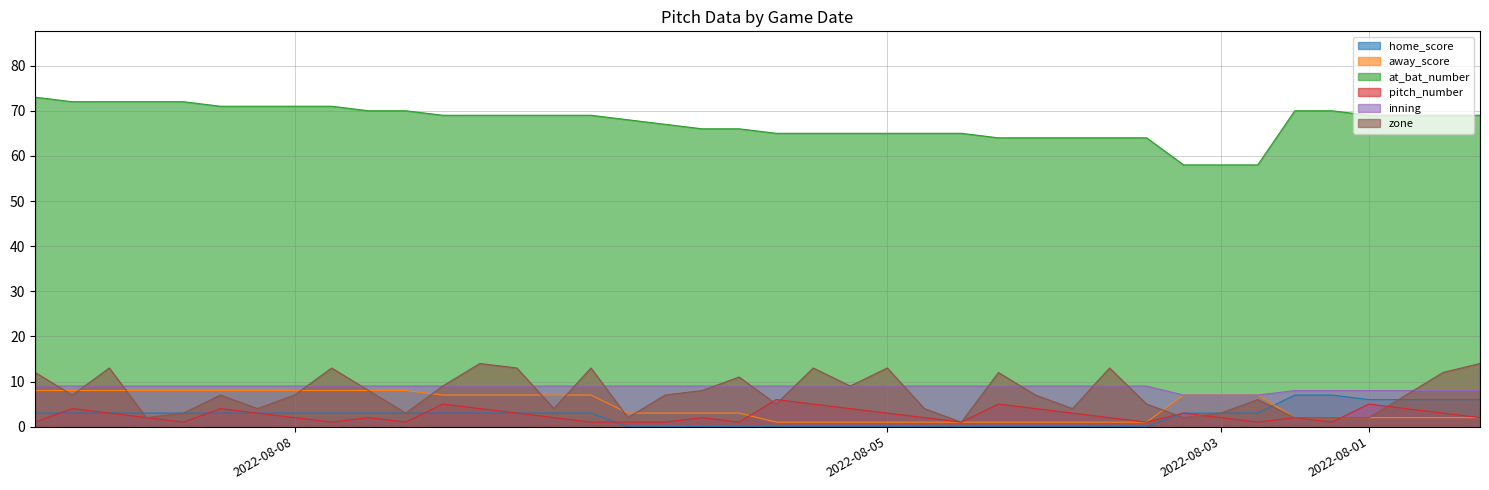

Read the pitch_number value at 2022-08-05.

3